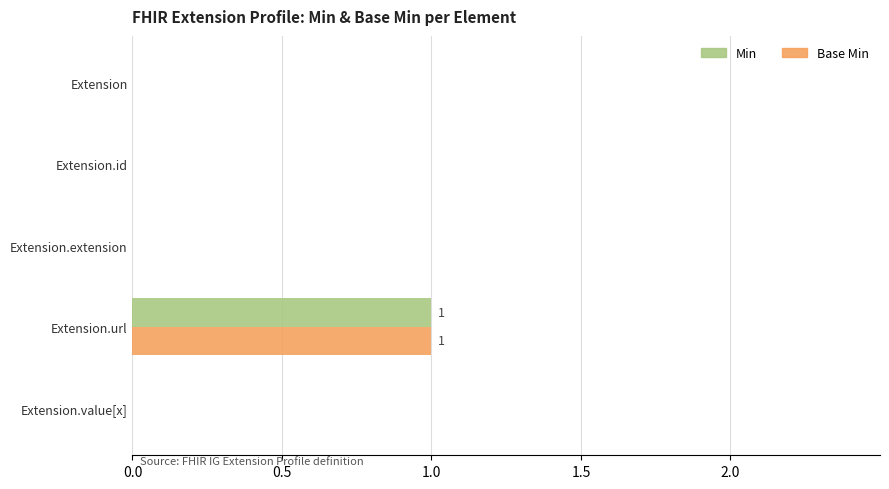

The value of Base Min at Extension.id is -1. True or false?

False